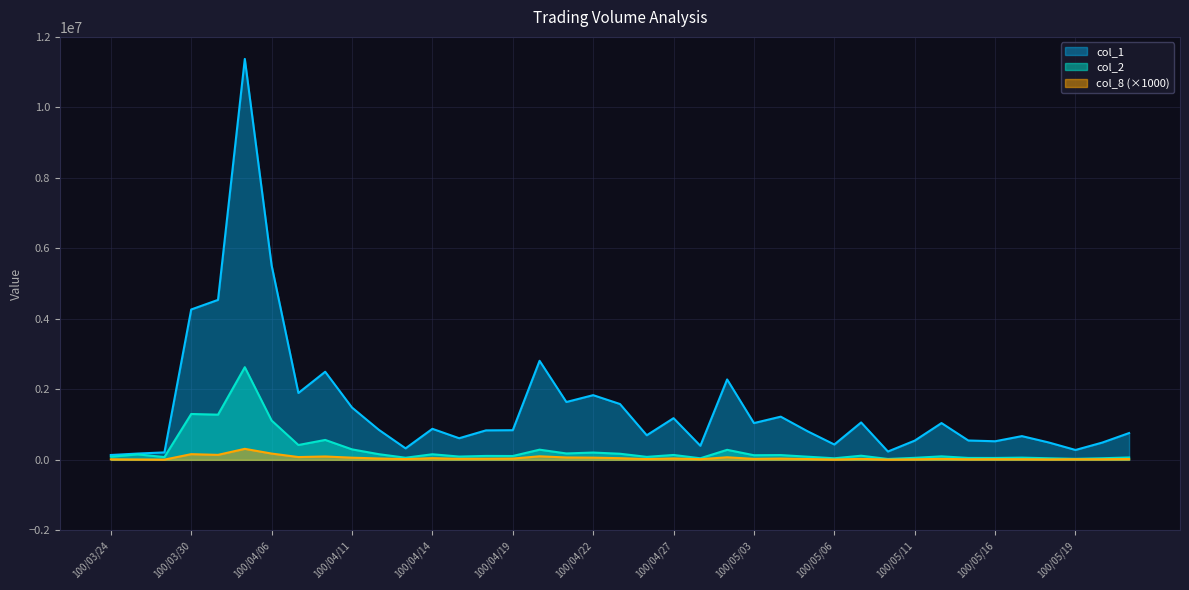

True or false: col_1 and col_8 cross at least once.

False